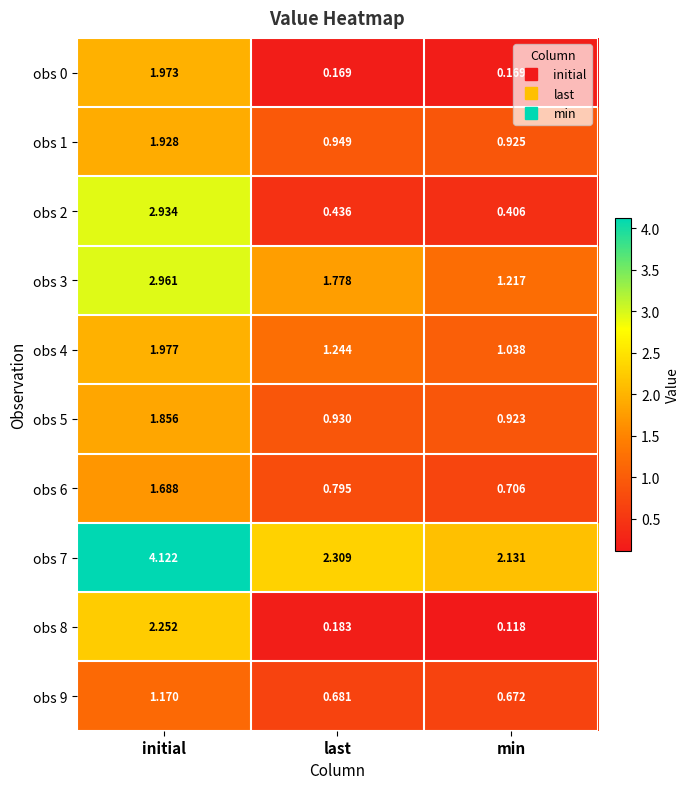

At which category is the sum across all series the highest?

initial